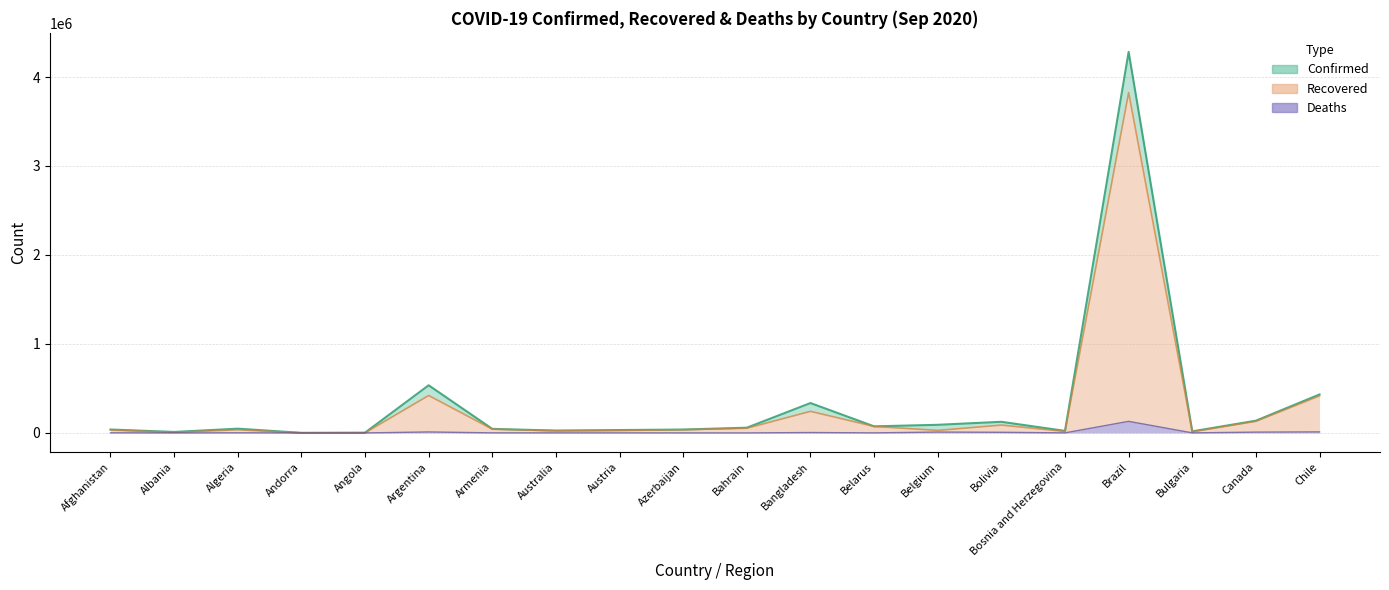

At which category is the sum across all series the highest?

Brazil